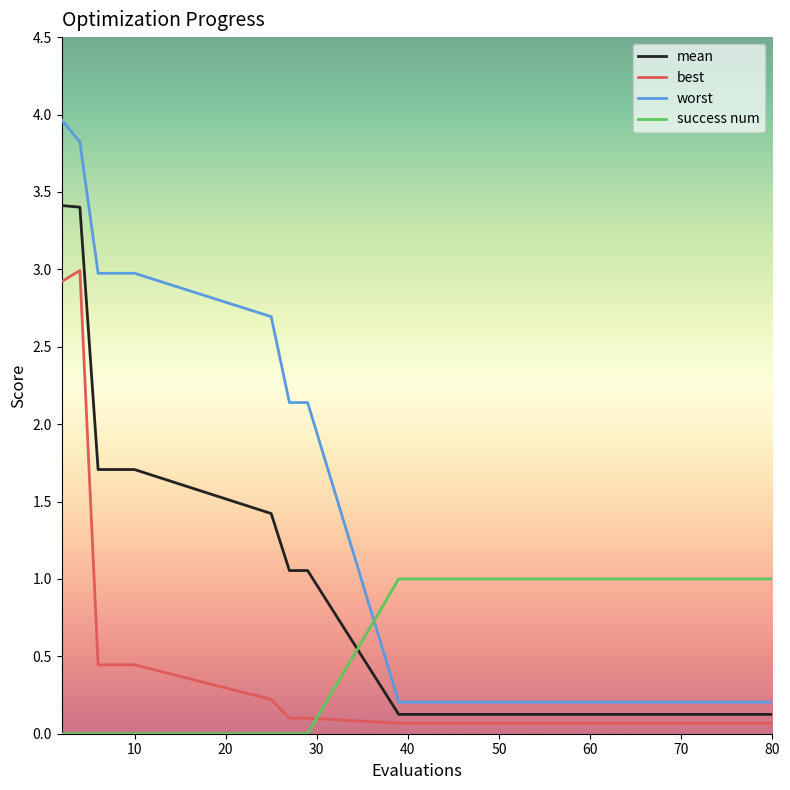

How many times do success num and best cross each other?

1